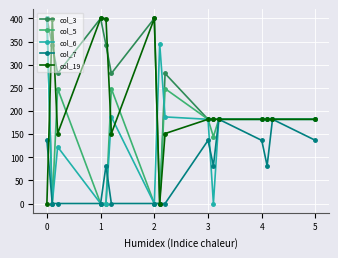

How many distinct data groups are displayed?

5